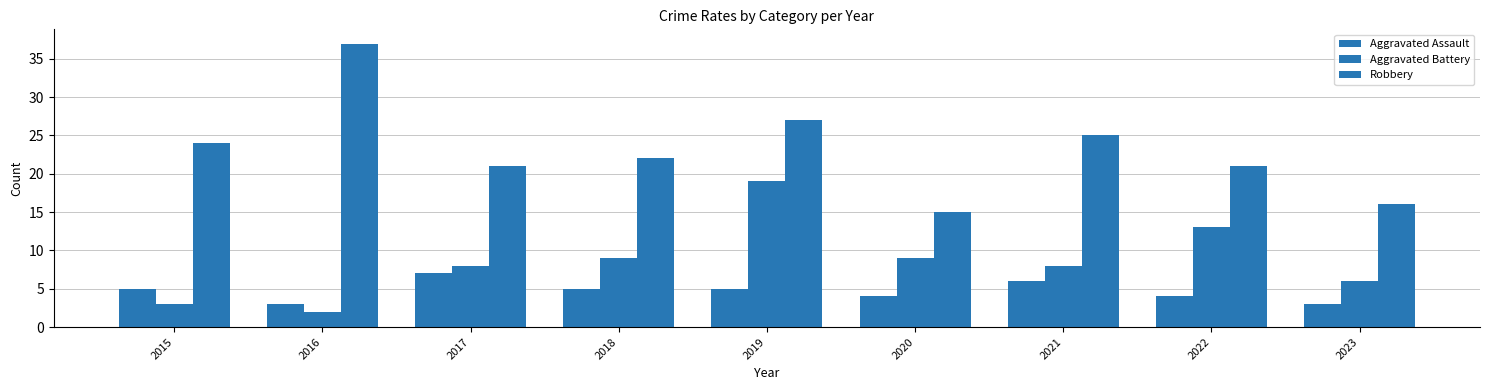

True or false: Robbery has a value of 14 at 2018.

False